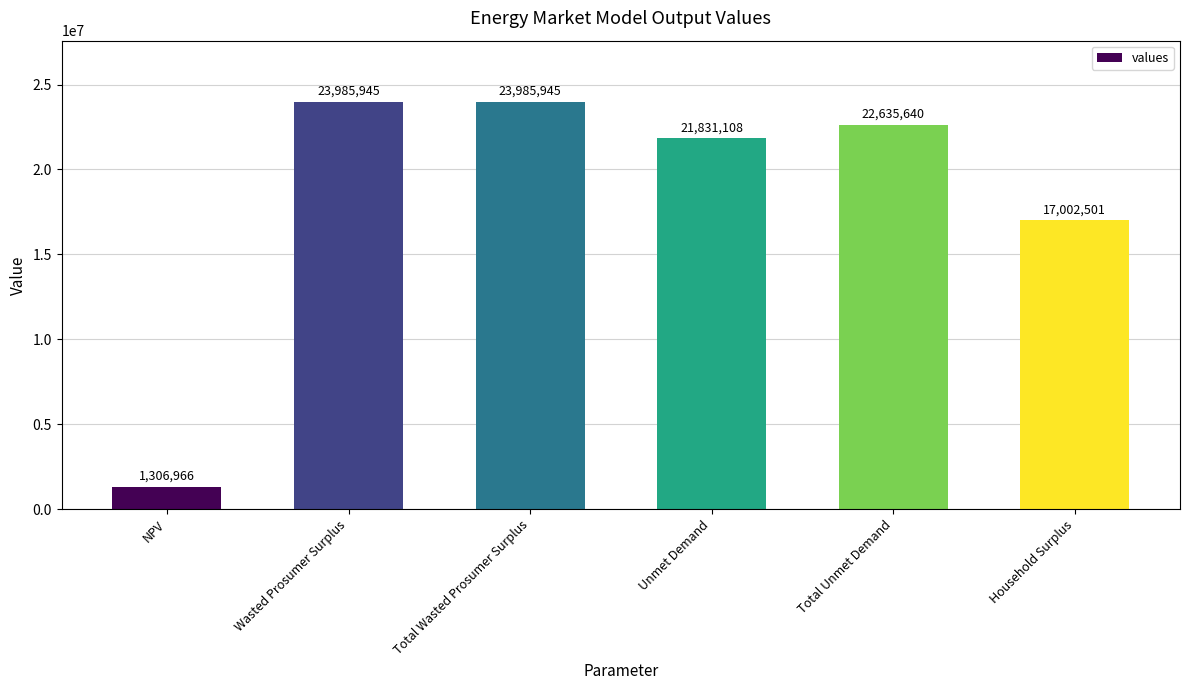

The chart shows a value of 21831107.8 at Unmet Demand. True or false?

True